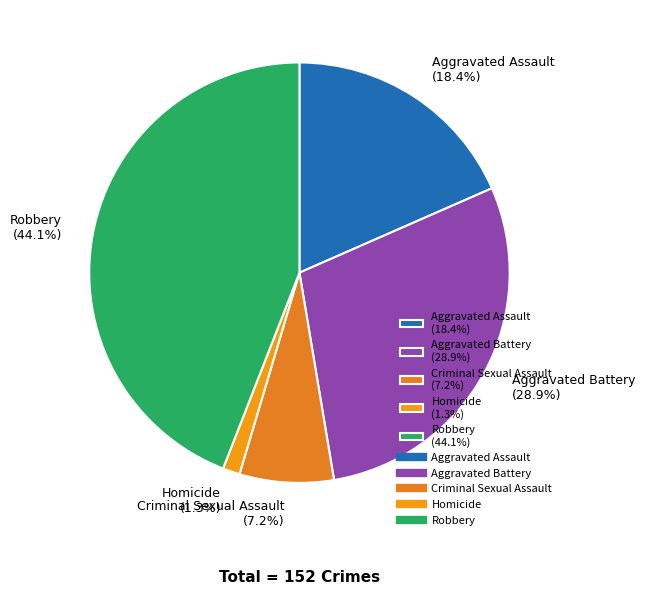

The Aggravated Battery slice represents 29% of the pie. True or false?

True